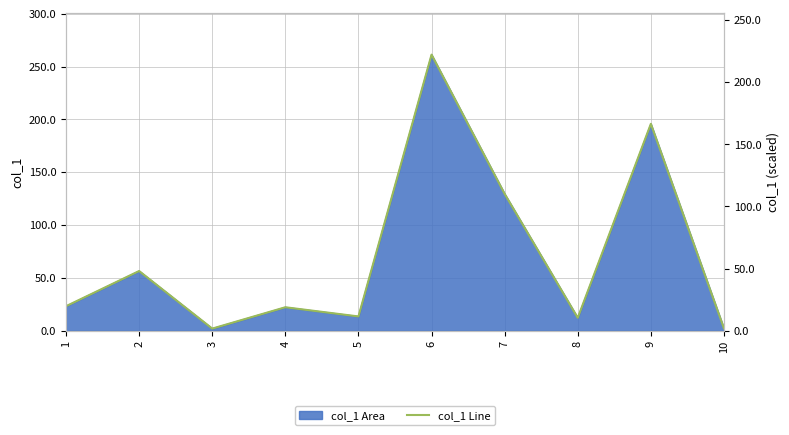

Reading right to left, extract all data points from this chart.

10=1.9	9=166.4	8=10.4	7=110.1	6=222.1	5=11.5	4=18.9	3=1.7	2=48.0	1=19.7